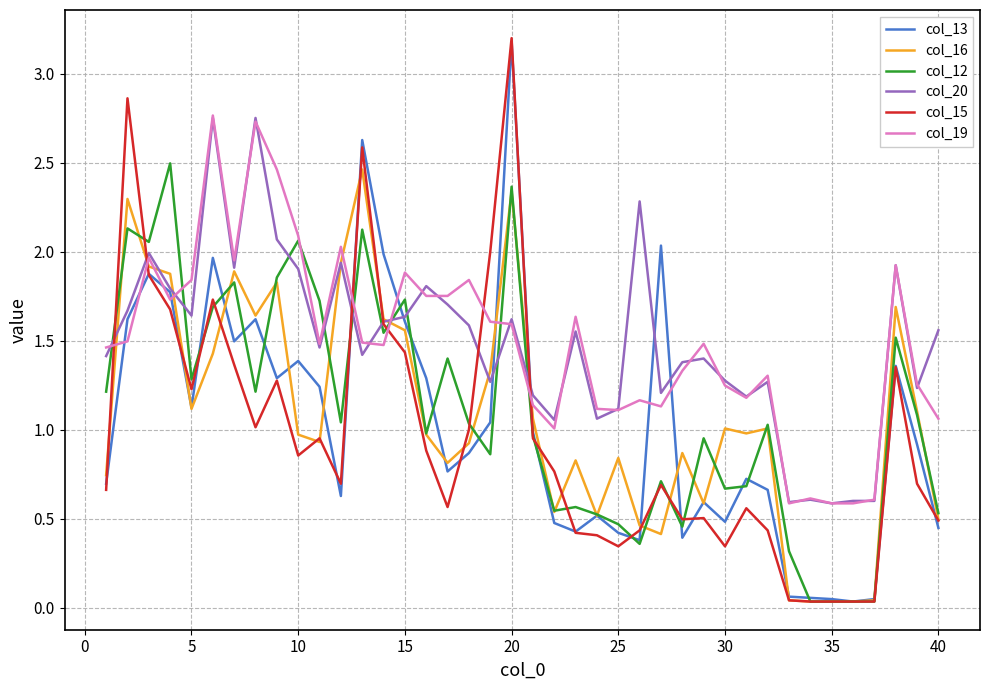

Which series ends up on top after the final intersection of col_12 and col_20?

col_20